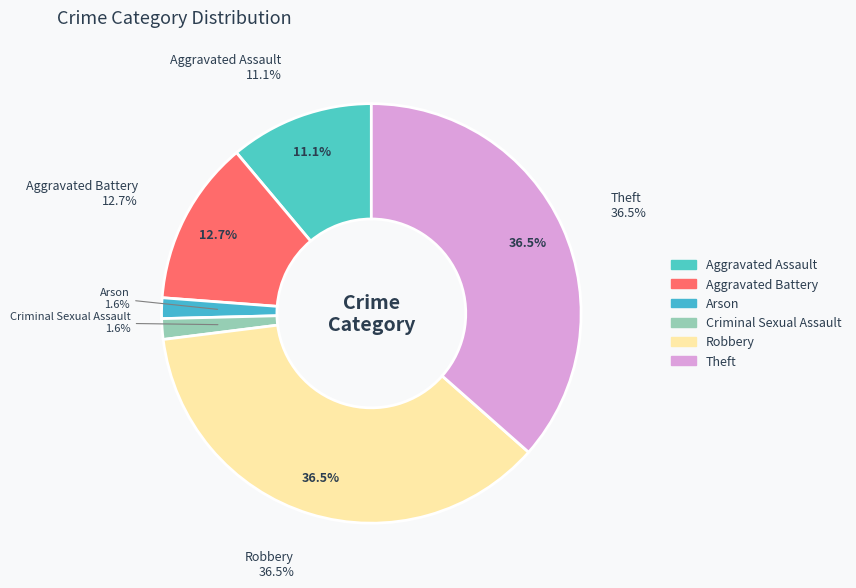

How many slices are in this pie chart?

6